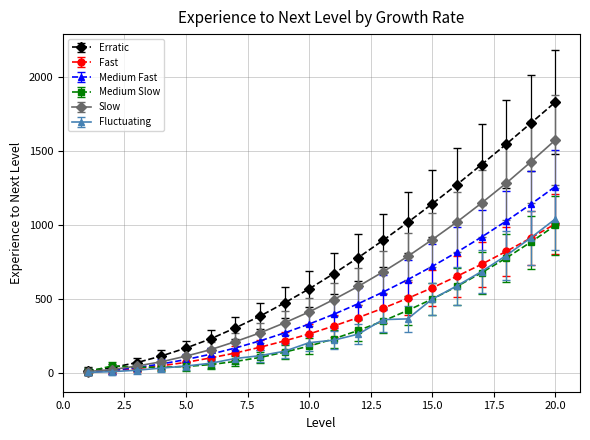

What is the greatest value displayed?

1832